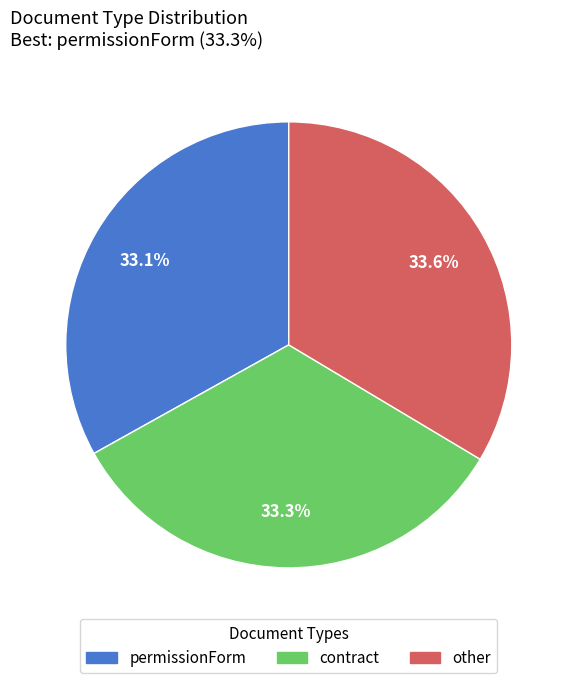

Does contract account for over 50% of the chart?

No